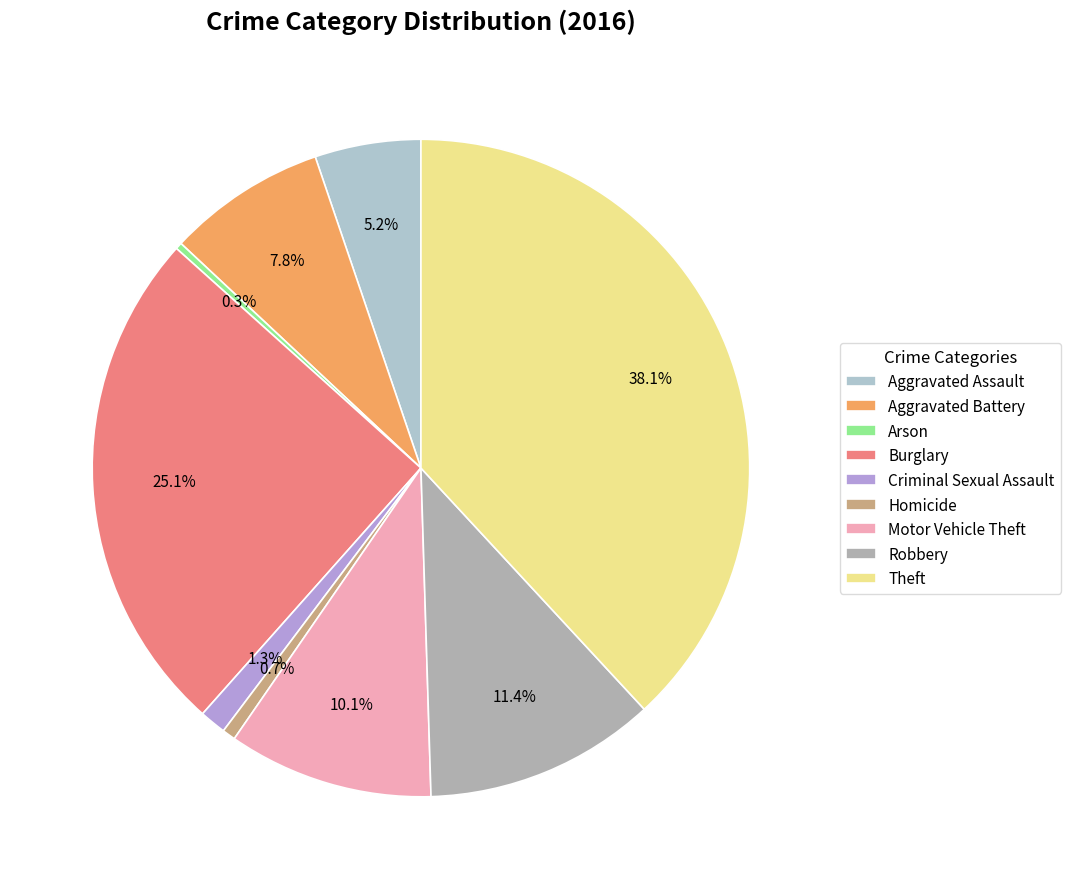

True or false: Aggravated Battery accounts for 19% of the total.

False